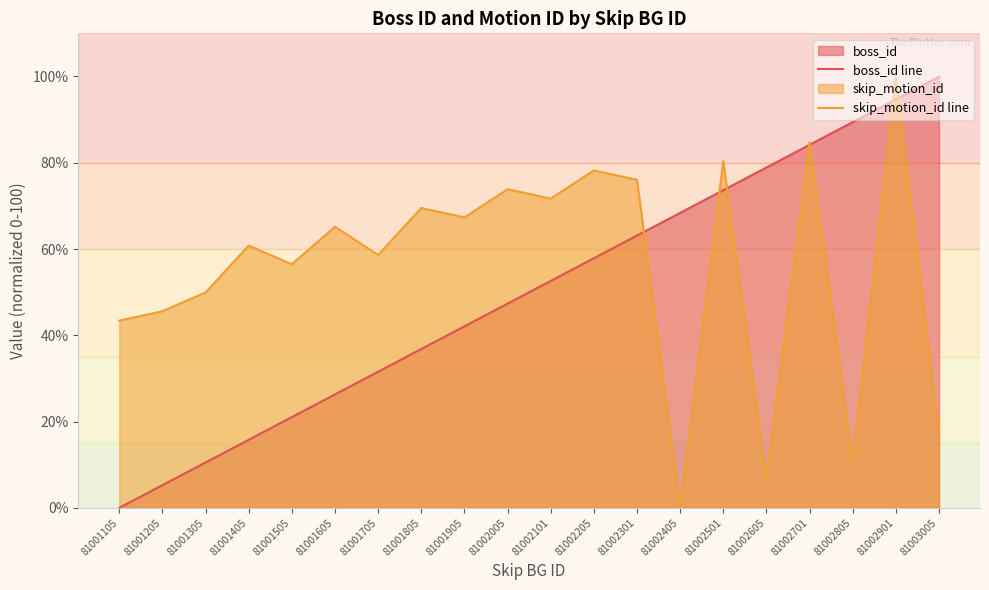

Which series has the largest total across all categories?

skip_motion_id line